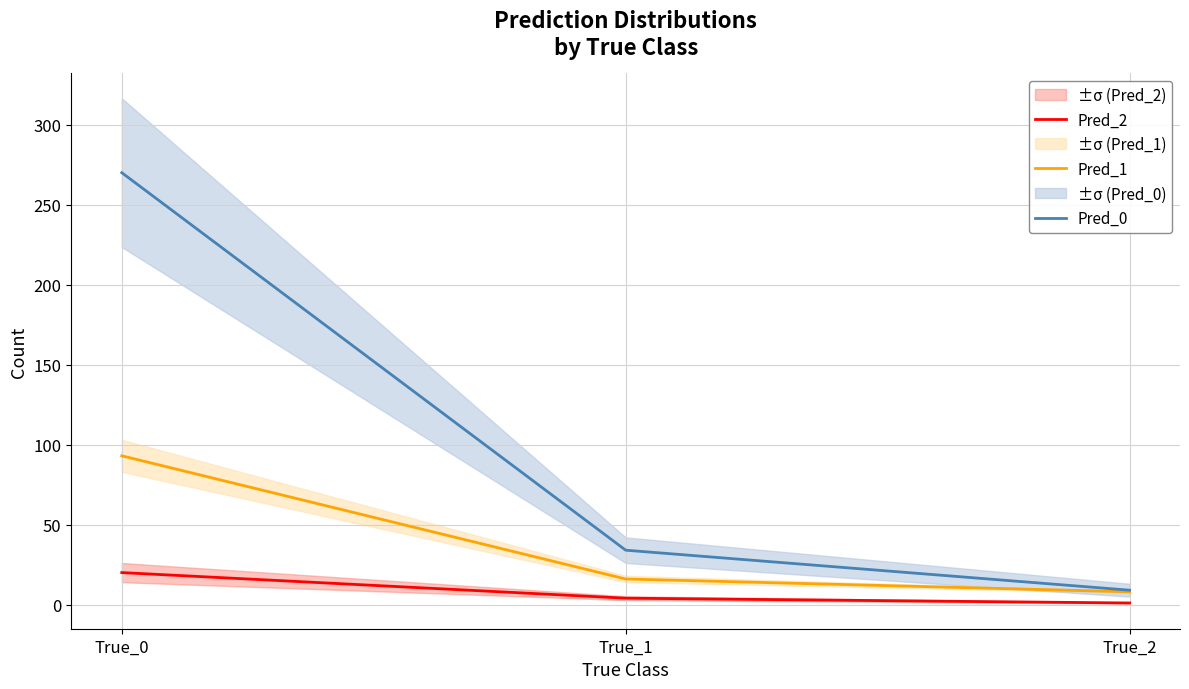

Is it true that Pred_1 equals 8 at True_2?

True